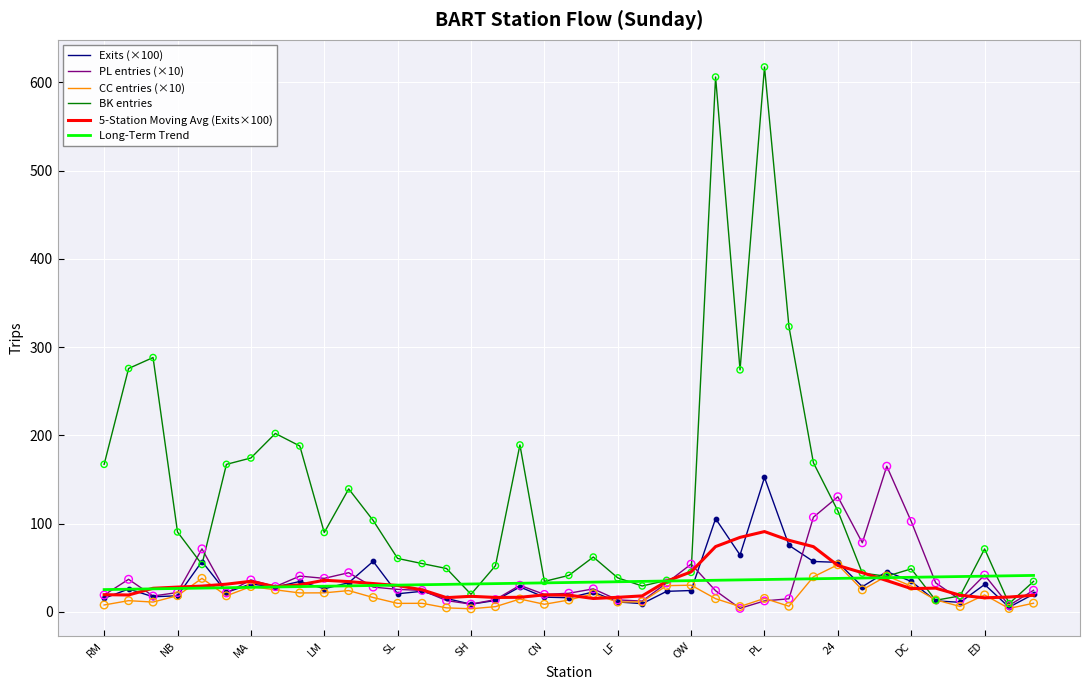

Which series has the largest total across all categories?

BK entries